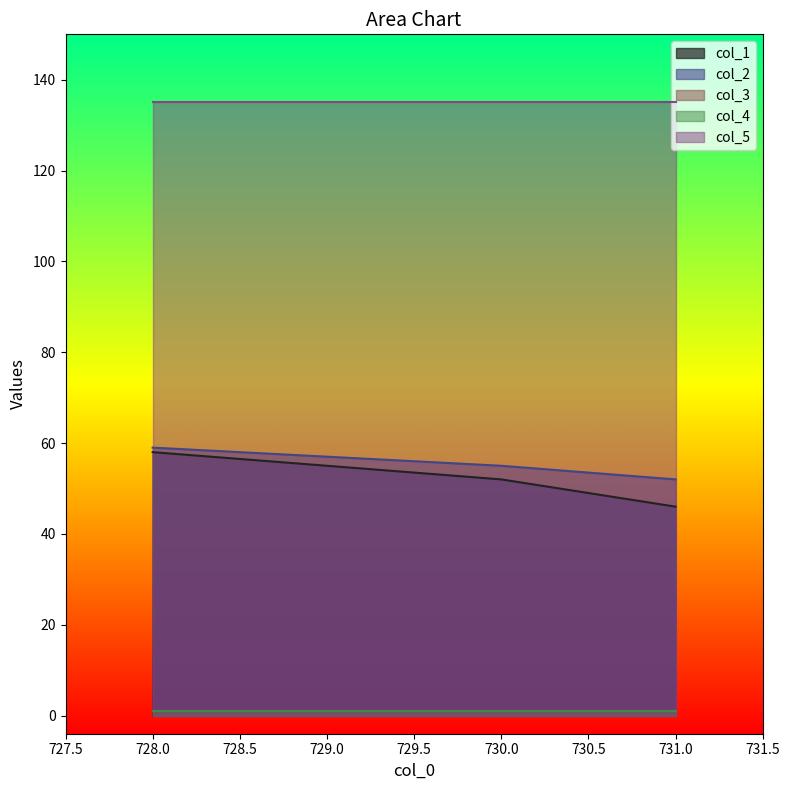

The col_3 series shows 2 at 730.0. True or false?

False